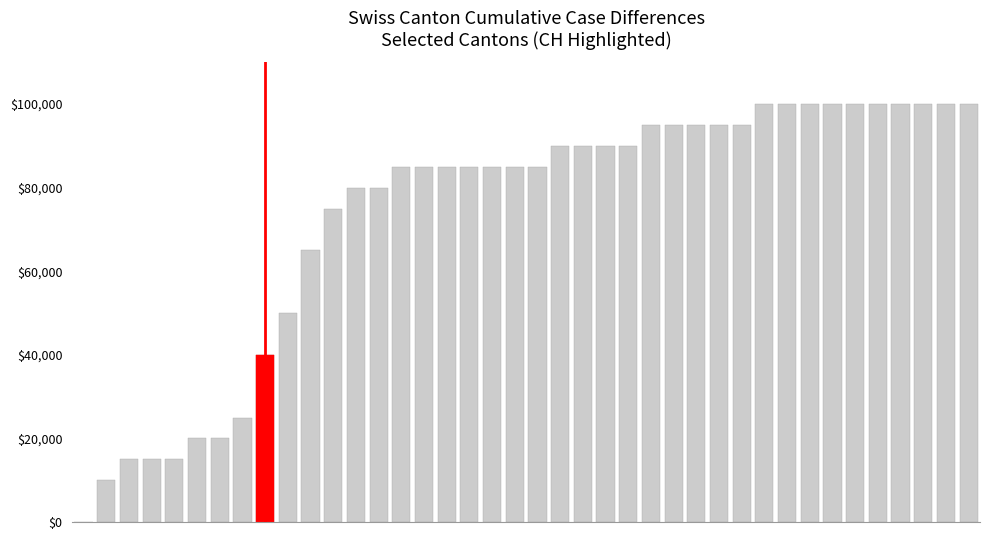

List the labels in order of value, largest first.

30, 31, 32, 33, 34, 35, 36, 37, 38, 39, 25, 26, 27, 28, 29, 21, 22, 23, 24, 14, 15, 16, 17, 18, 19, 20, 12, 13, 11, 10, 9, 8, 7, 5, 6, 2, 3, 4, 1, 0